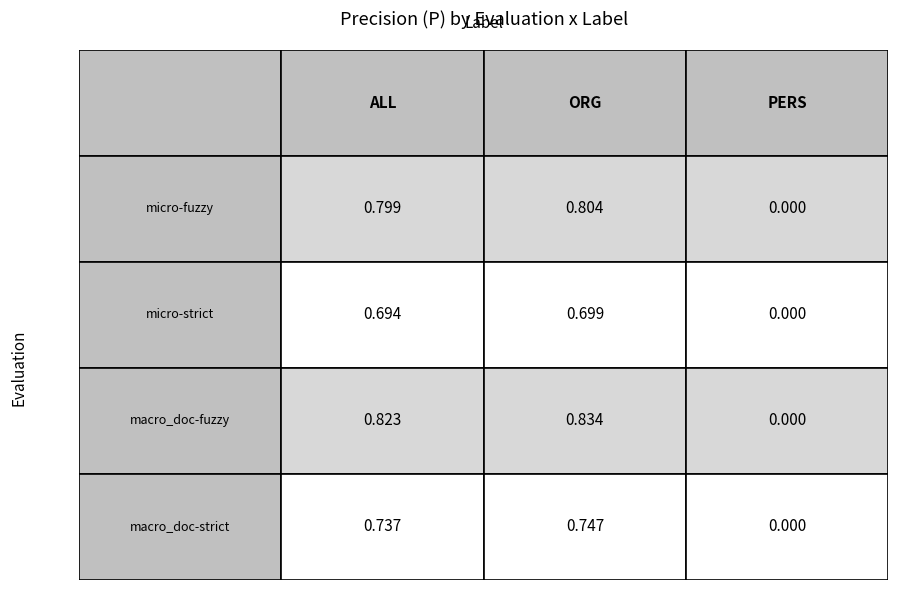

What is the maximum value for macro_doc-fuzzy?

0.8